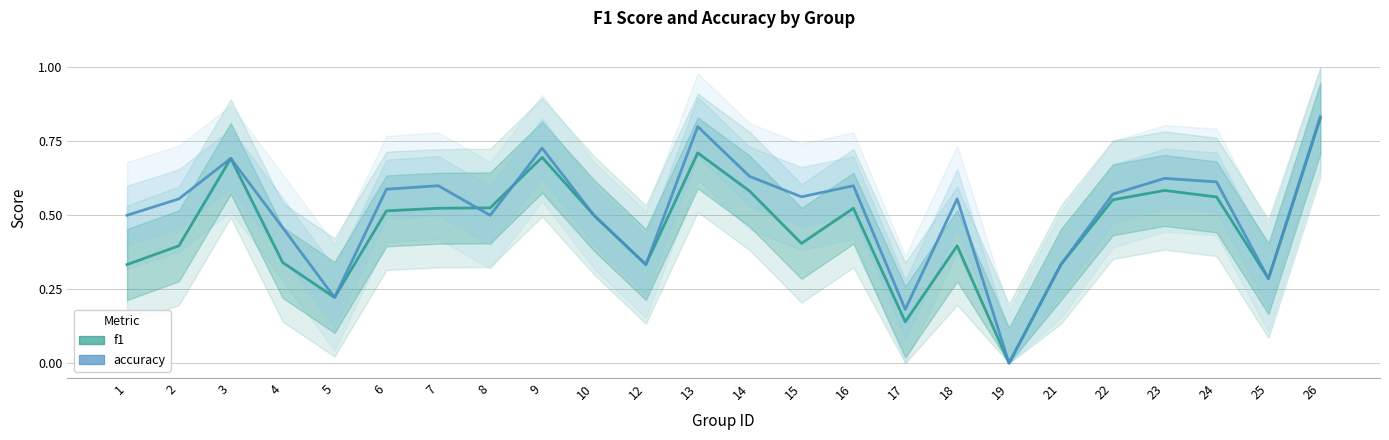

Where is the first local minimum for f1?

5